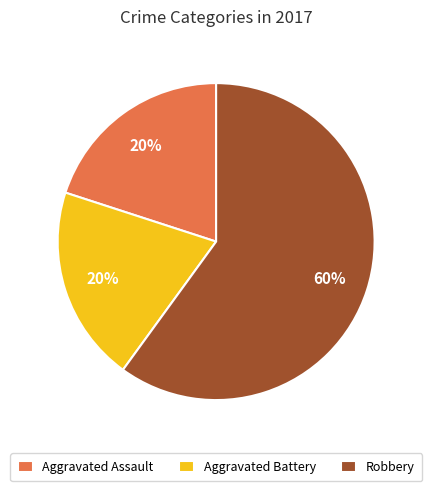

To the nearest percent, what is the average slice percentage?

33%